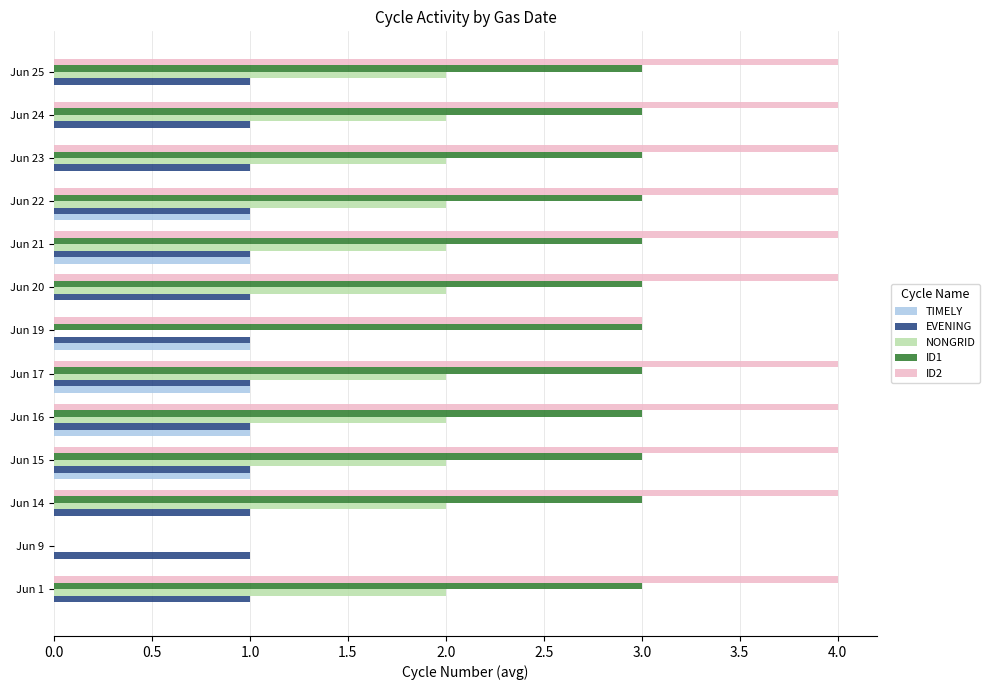

Which series has the largest total across all categories?

ID2